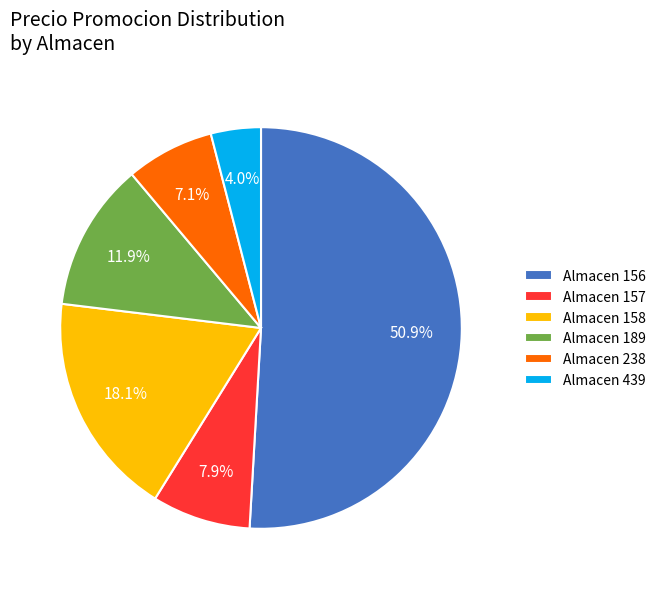

Is there a majority slice in this chart?

Yes